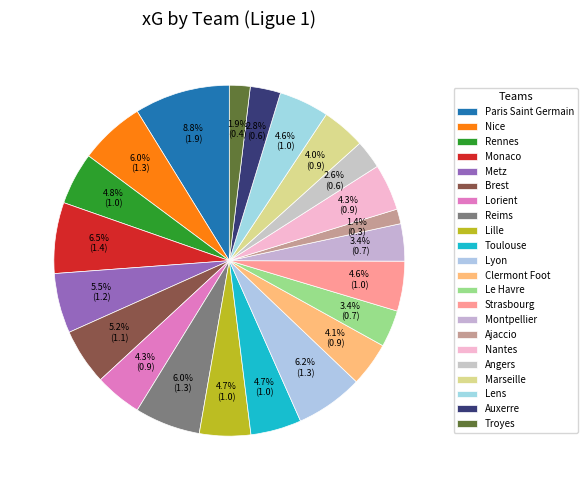

How many segments does this pie chart have?

22